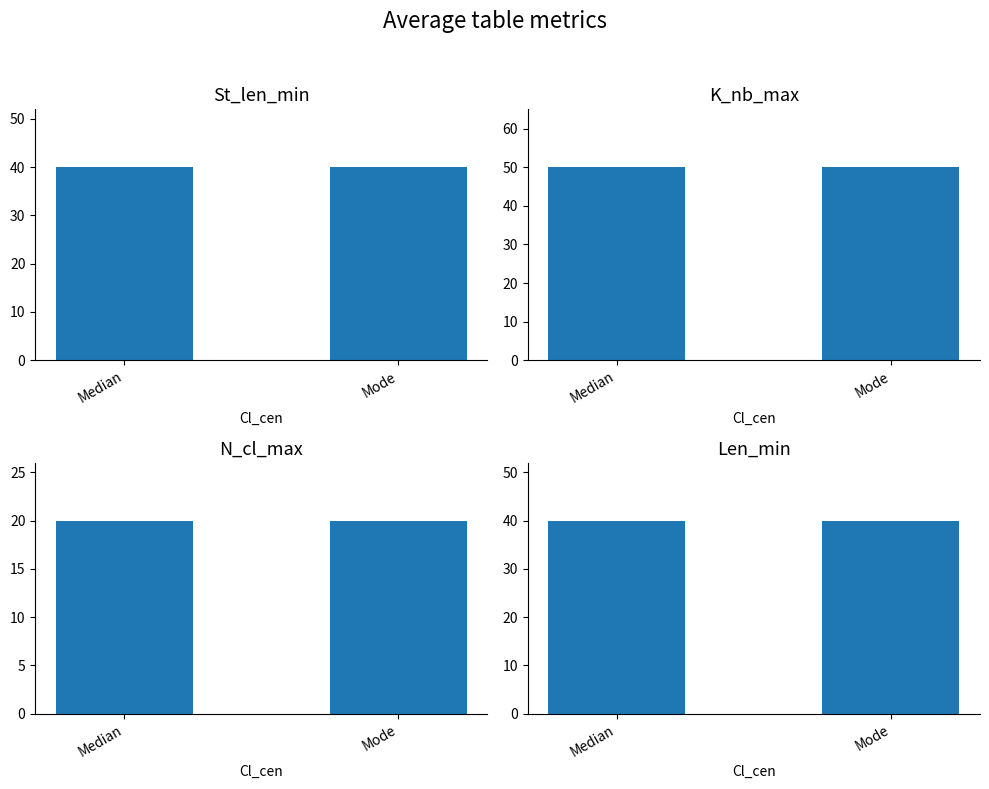

What is the value of the N_cl_max bar at the 2nd from the left?

20